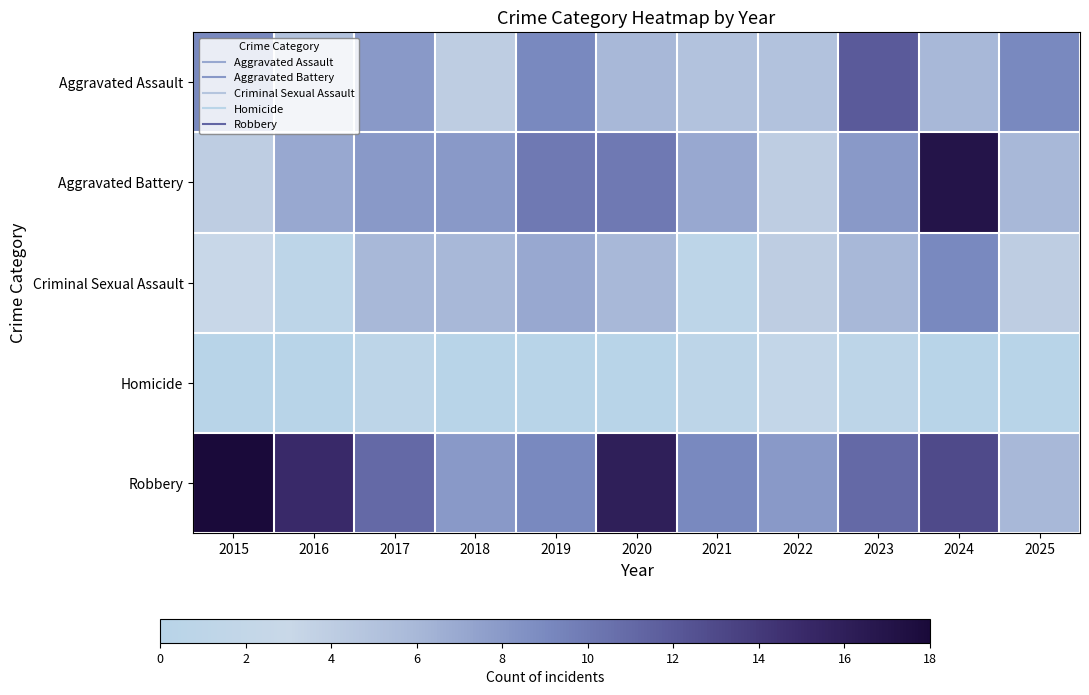

Which series has the widest spread of values?

Aggravated Battery